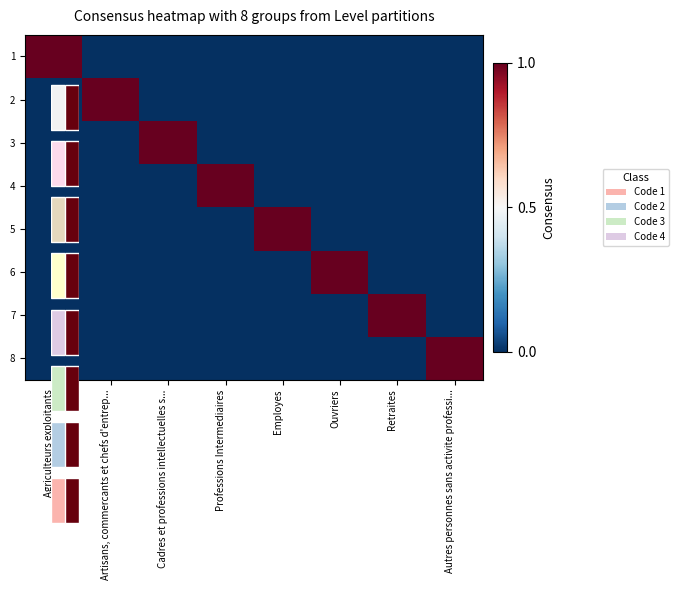

What is the difference between the maximum and minimum values in the 4 series?

1